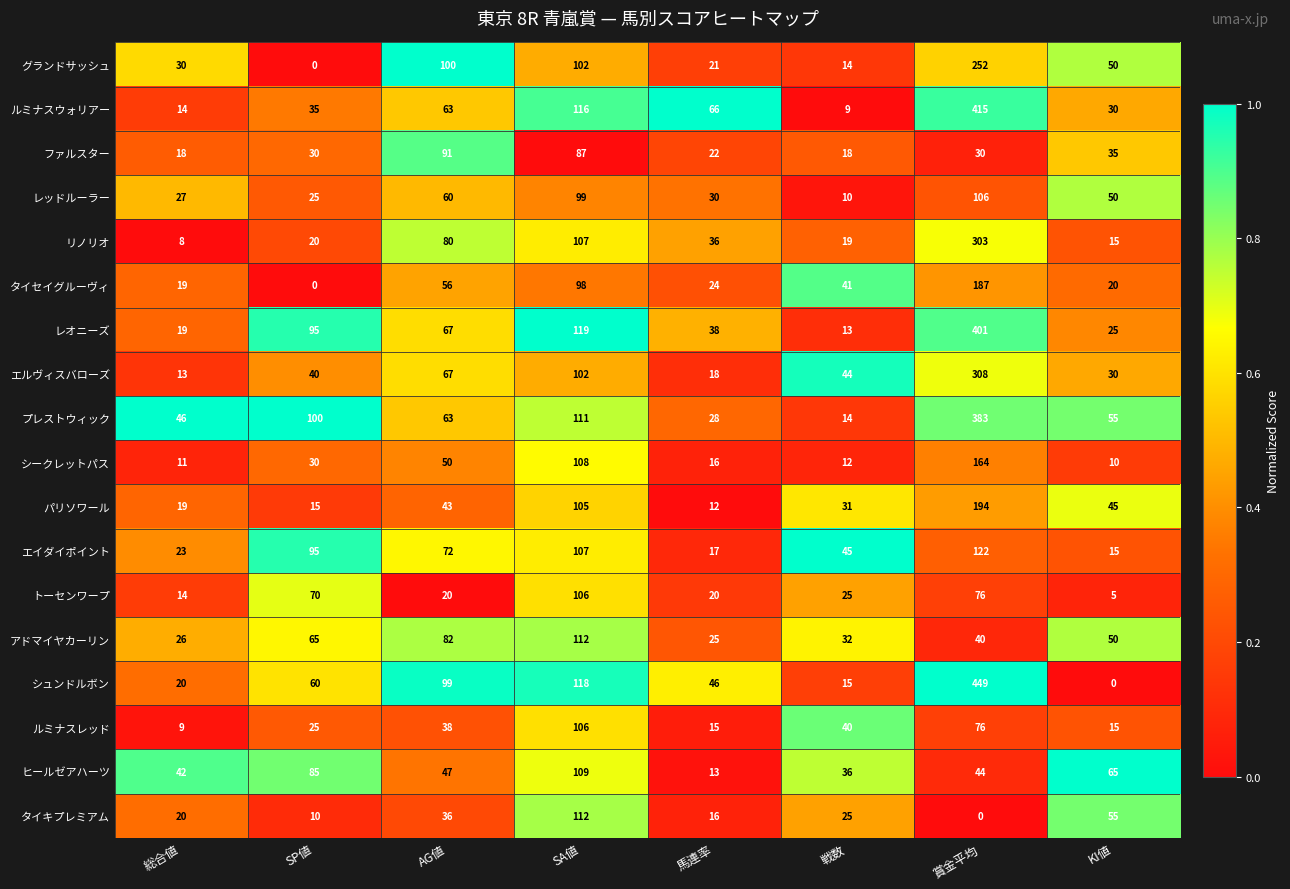

At how many categories does at least one series exceed 0?

8